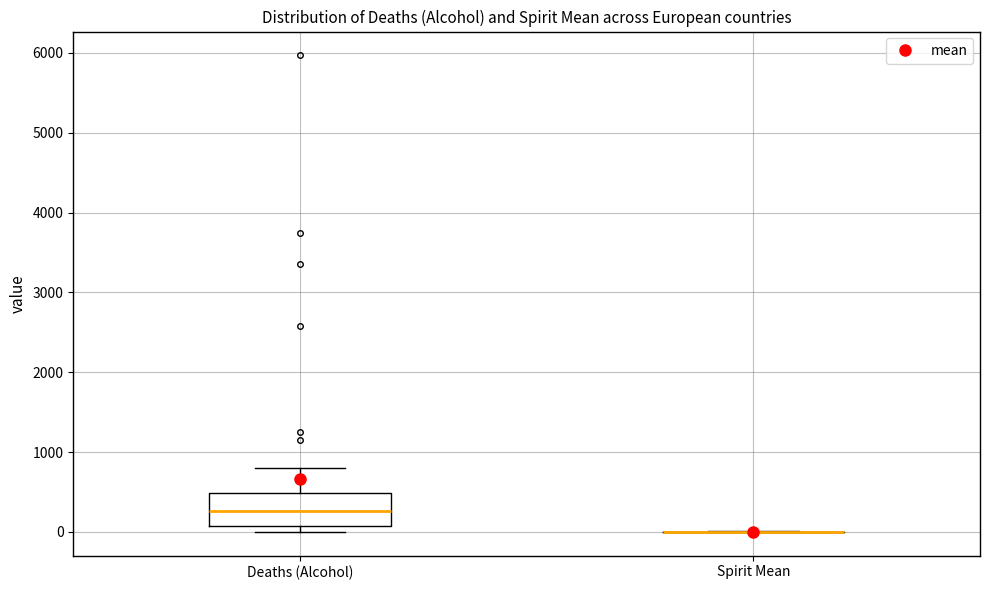

Reading left to right, transcribe this box plot: for each box, give where its median line is, the range the box spans, and where its two whiskers end, as read against the y-axis. The values are not printed on the chart, so give them approximately, as read against the axis.

Deaths (Alcohol): median 300, box 100 to 500, whiskers 0 to 800
Spirit Mean: box collapsed to a line at 0, whiskers 0 to 0